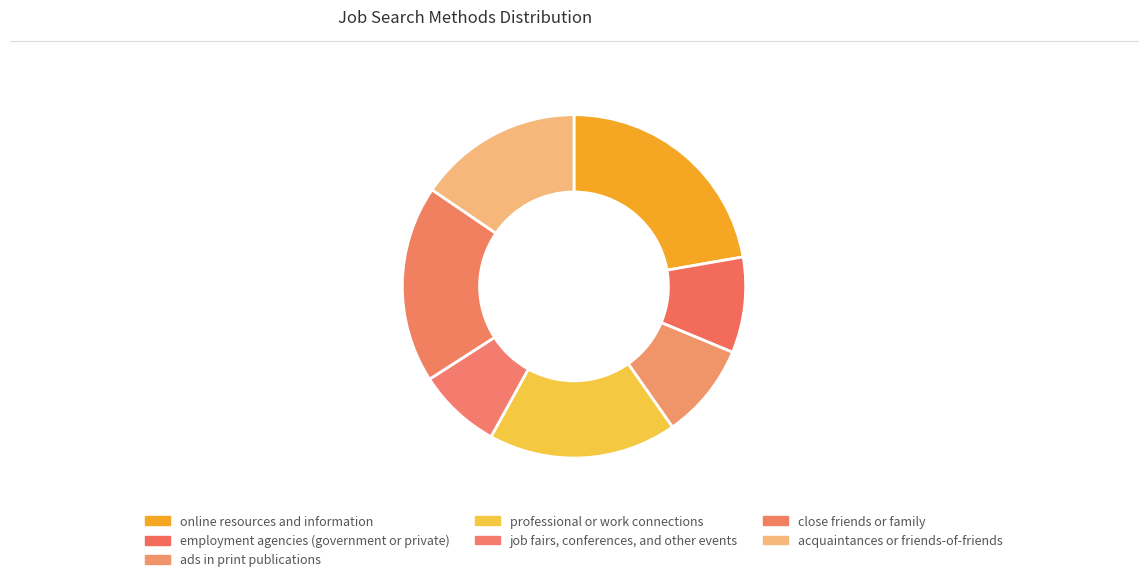

Is professional or work connections the majority of the pie?

No